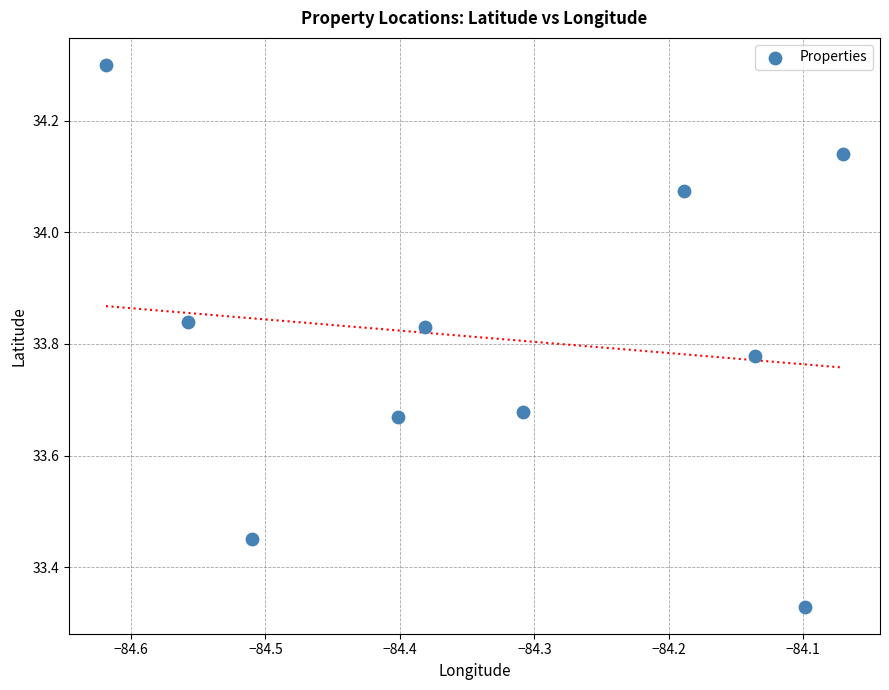

What is the average X value?

-84.3